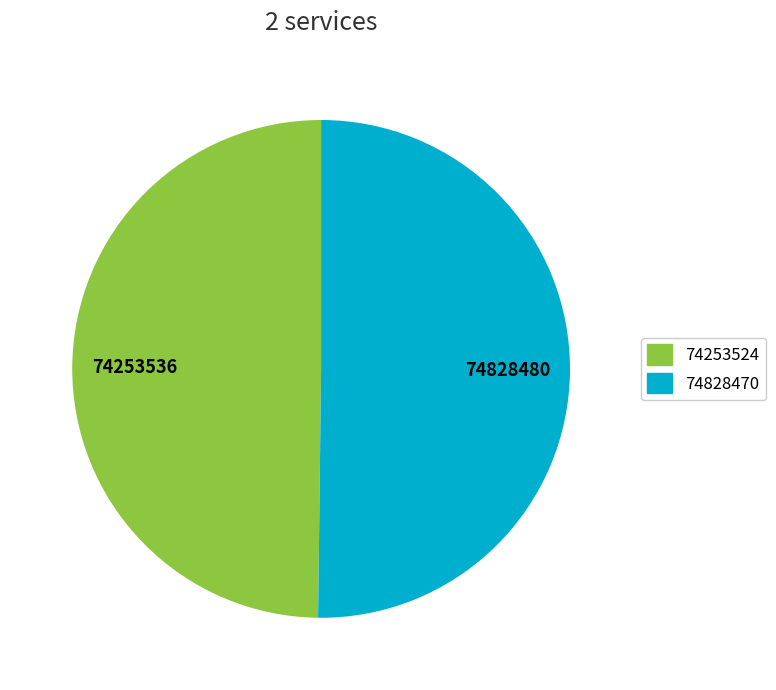

Count the number of slices in the pie.

2